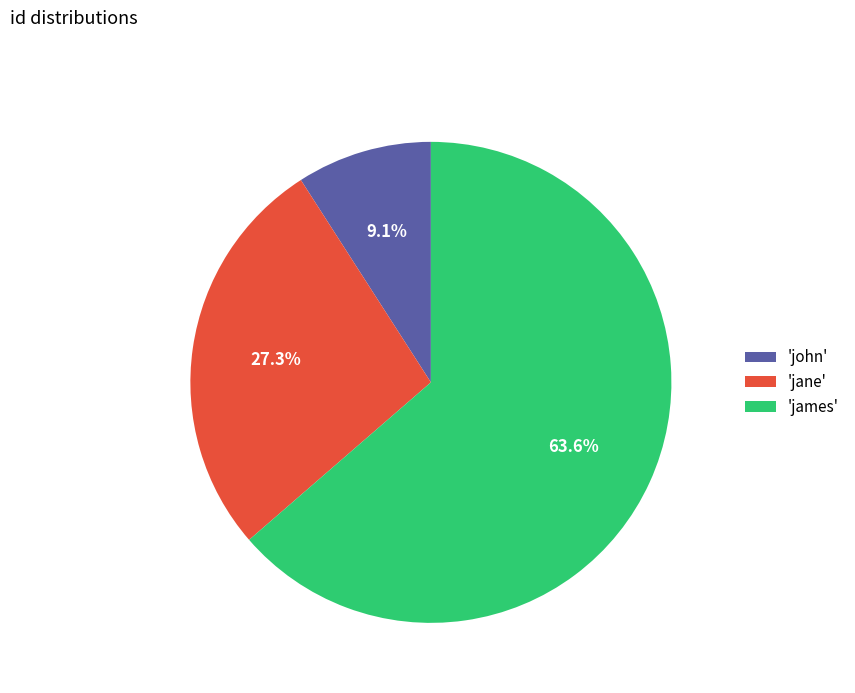

Combined, what portion of the pie is 'james' and 'john'?

72.7%